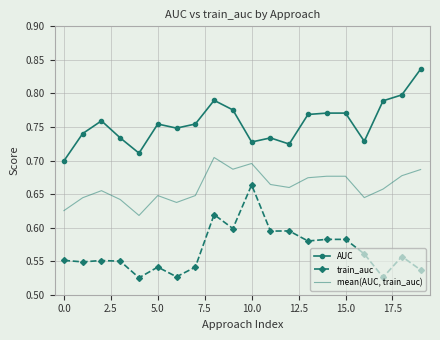

What are all the series names shown in the legend?

AUC, train_auc, mean(AUC, train_auc)